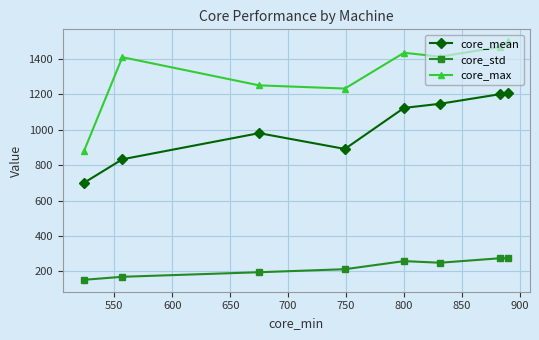

What is the value of the core_mean point at the 3rd from the left?

981.1